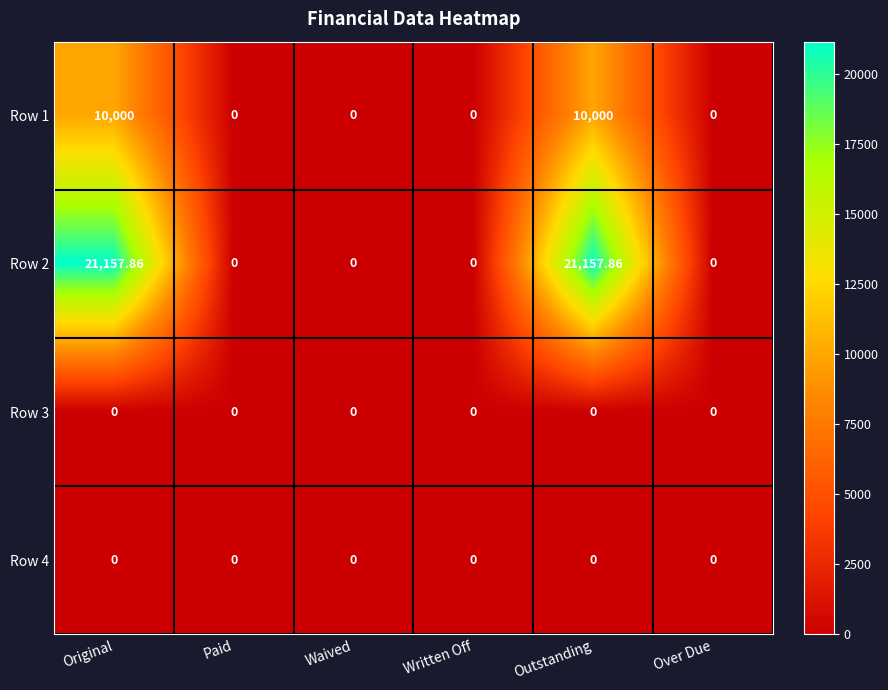

How many data points does each series have?

6